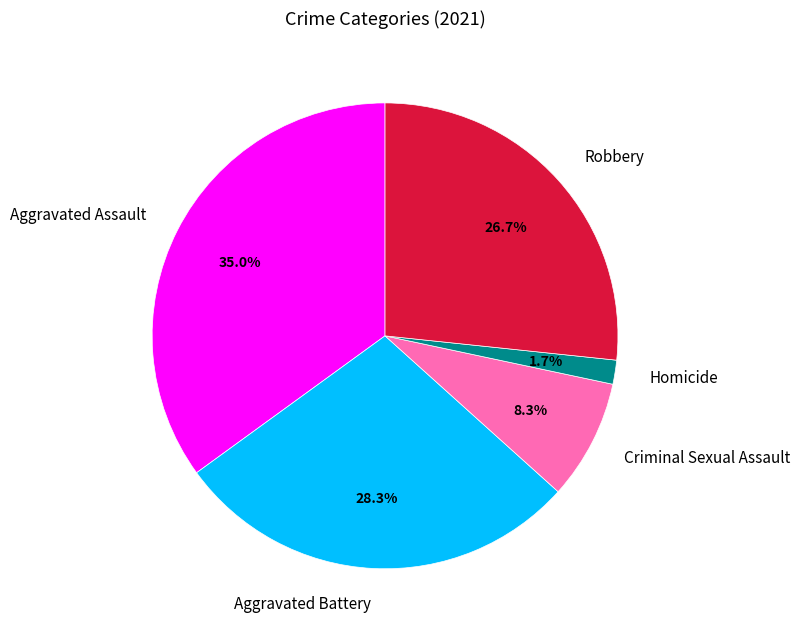

Does any single category account for the majority?

No